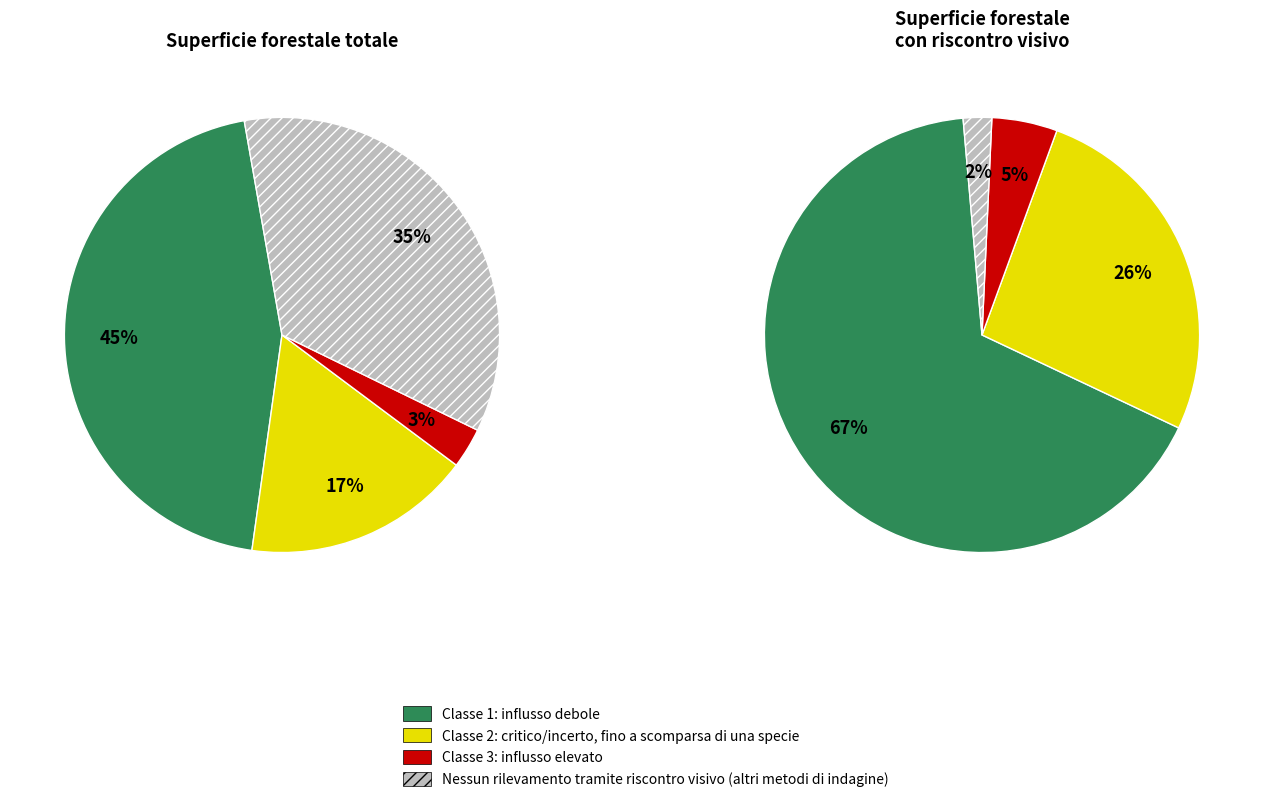

Does 34 account for over 50% of the chart?

No